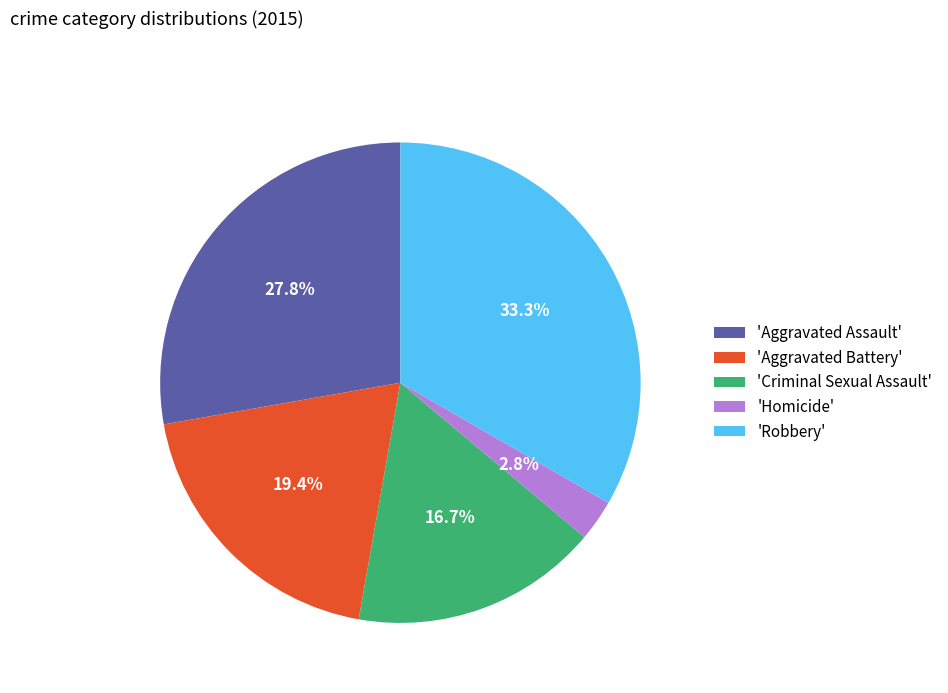

Rank the categories by value from lowest to highest.

'Homicide', 'Criminal Sexual Assault', 'Aggravated Battery', 'Aggravated Assault', 'Robbery'